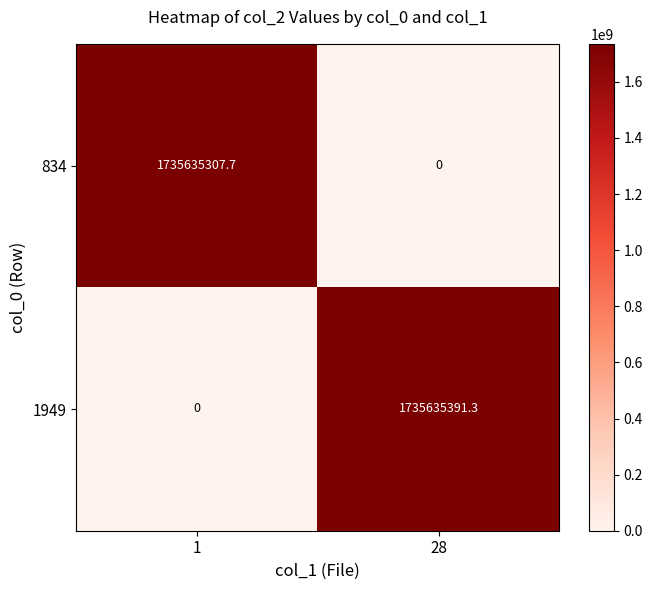

Rank the series by their average value, from lowest to highest.

834, 1949